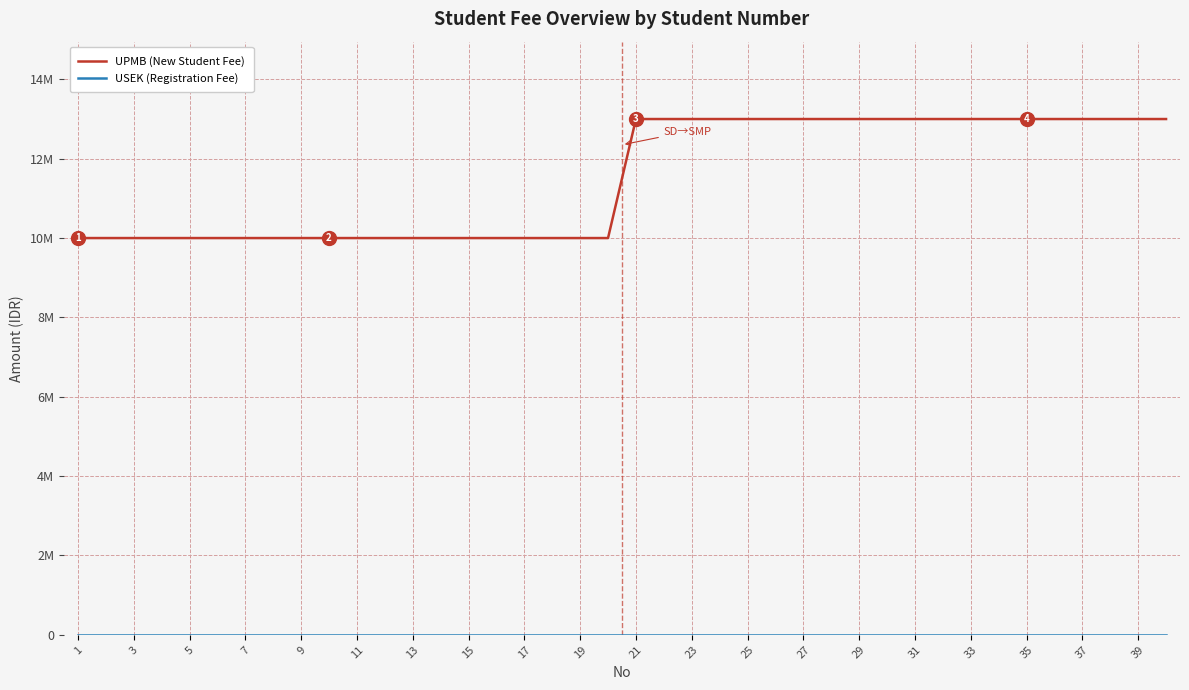

True or false: UPMB (New Student Fee) and USEK (Registration Fee) cross at least once.

False